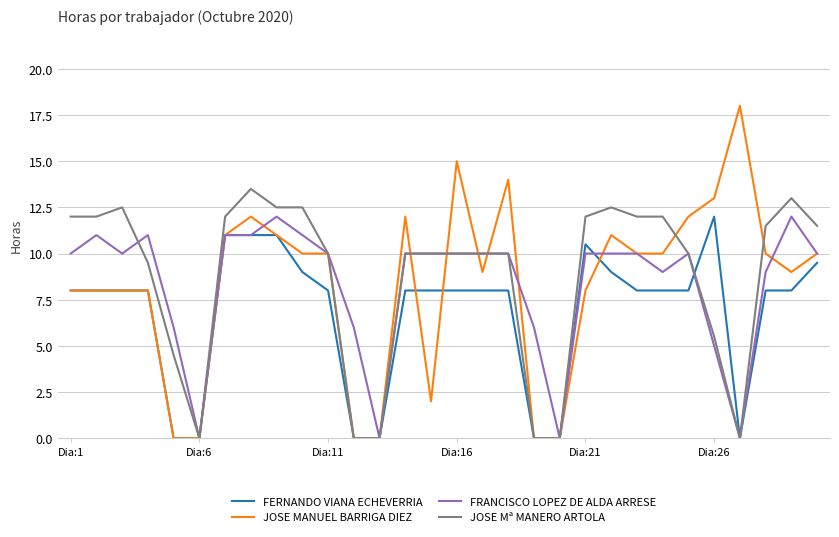

Which series has the widest spread of values?

JOSE MANUEL BARRIGA DIEZ